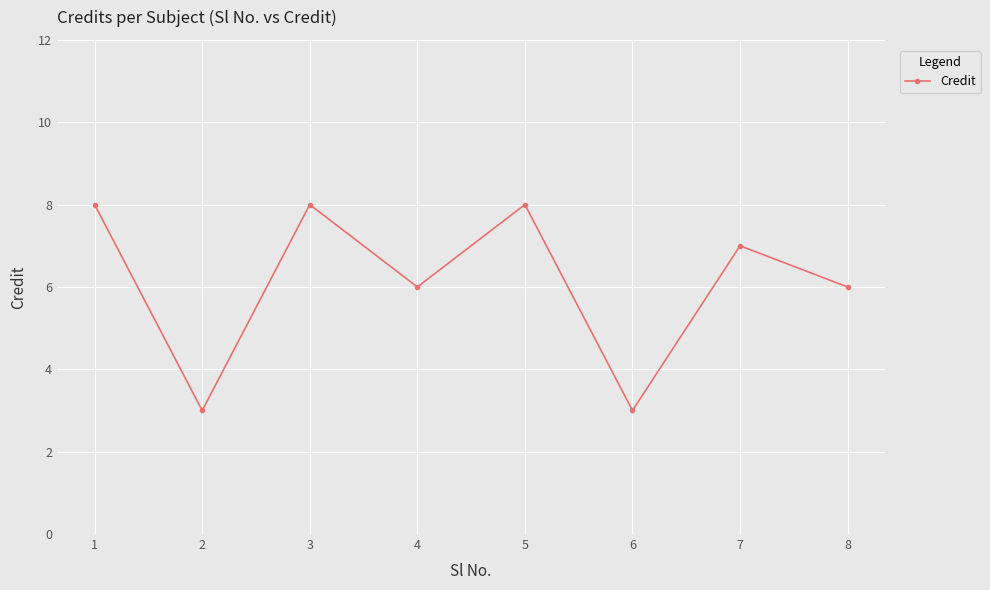

Read the value at 4.

6